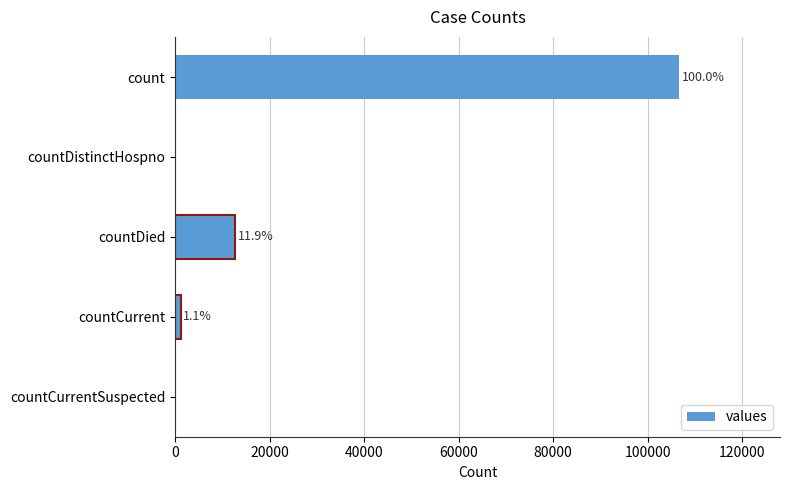

What is the difference between the maximum and second lowest values?

106687